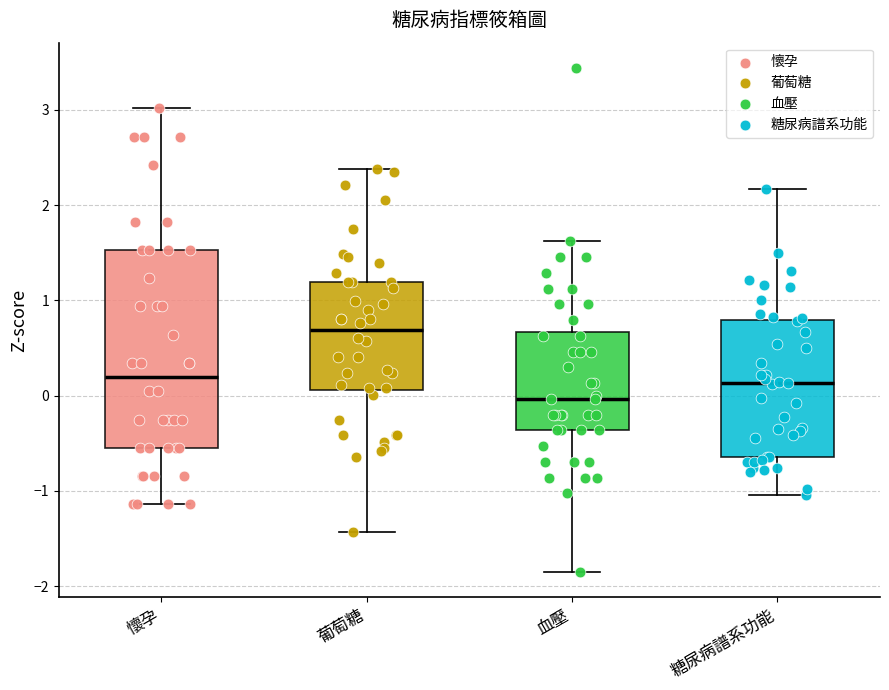

Where does the upper whisker of the box for 糖尿病譜系功能 end on the y-axis? The values are not printed on the chart, so give them approximately, as read against the axis.

2.2